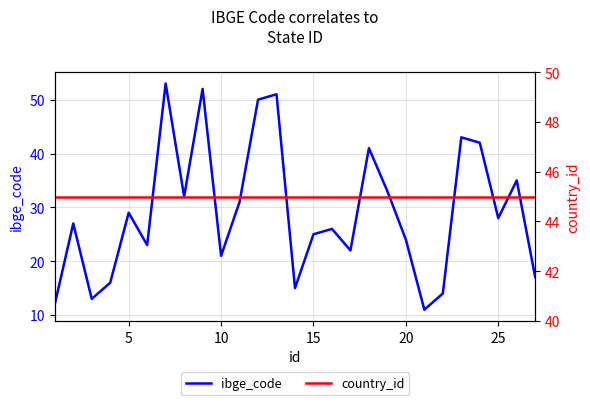

In ibge_code, how many points are higher than both neighbors (excluding endpoints)?

9